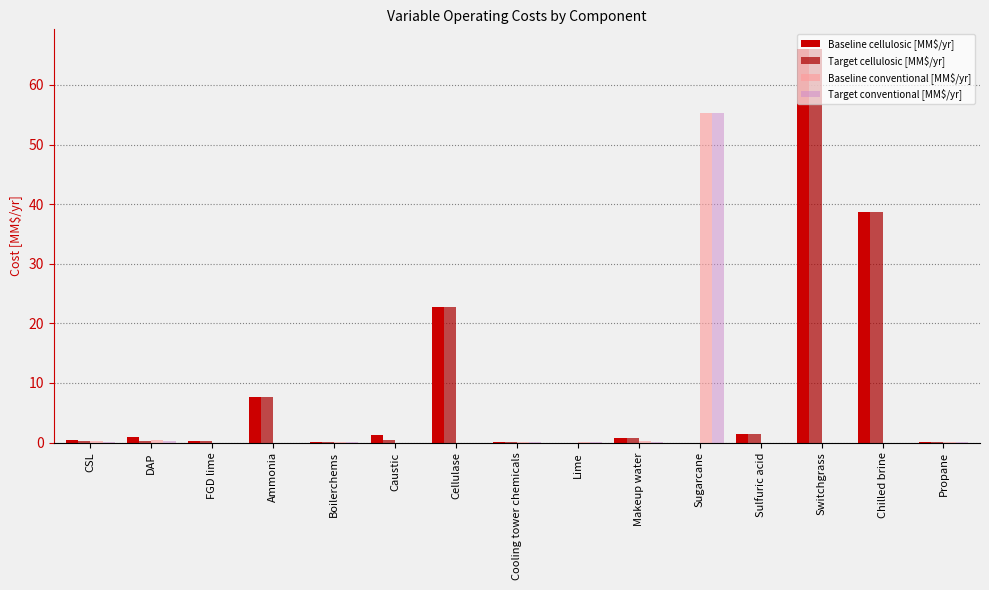

Which series changed the most between CSL and Chilled brine?

Target cellulosic [MM$/yr]